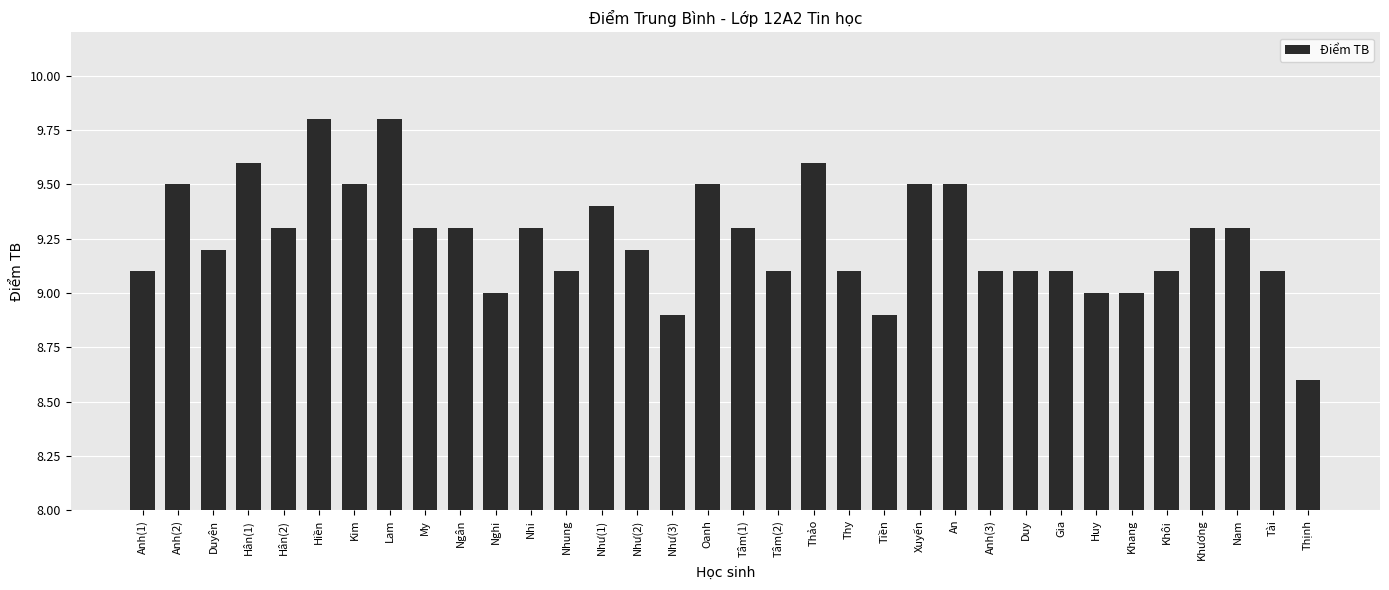

Reading left to right, extract all data points from this chart.

Anh(1)=9.1	Anh(2)=9.5	Duyên=9.2	Hân(1)=9.6	Hân(2)=9.3	Hiền=9.8	Kim=9.5	Lam=9.8	My=9.3	Ngân=9.3	Nghi=9.0	Nhi=9.3	Nhung=9.1	Như(1)=9.4	Như(2)=9.2	Như(3)=8.9	Oanh=9.5	Tâm(1)=9.3	Tâm(2)=9.1	Thảo=9.6	Thy=9.1	Tiền=8.9	Xuyến=9.5	An=9.5	Anh(3)=9.1	Duy=9.1	Gia=9.1	Huy=9.0	Khang=9.0	Khôi=9.1	Khương=9.3	Nam=9.3	Tài=9.1	Thịnh=8.6